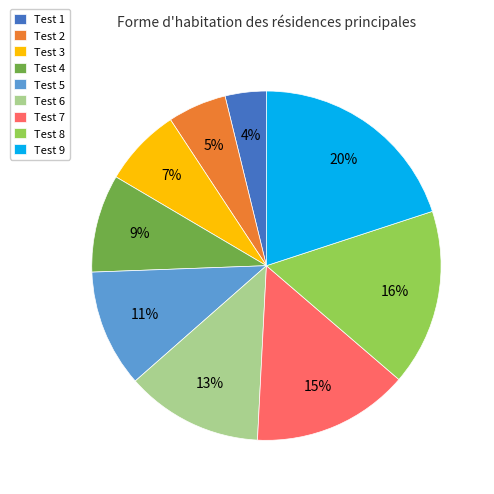

Do Test 4 and Test 8 together represent more than half of the pie?

No